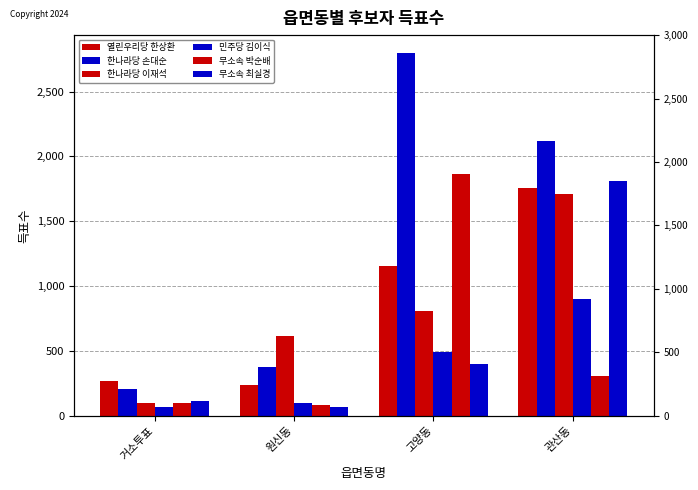

Which series has the largest range (max minus min)?

한나라당 손대순